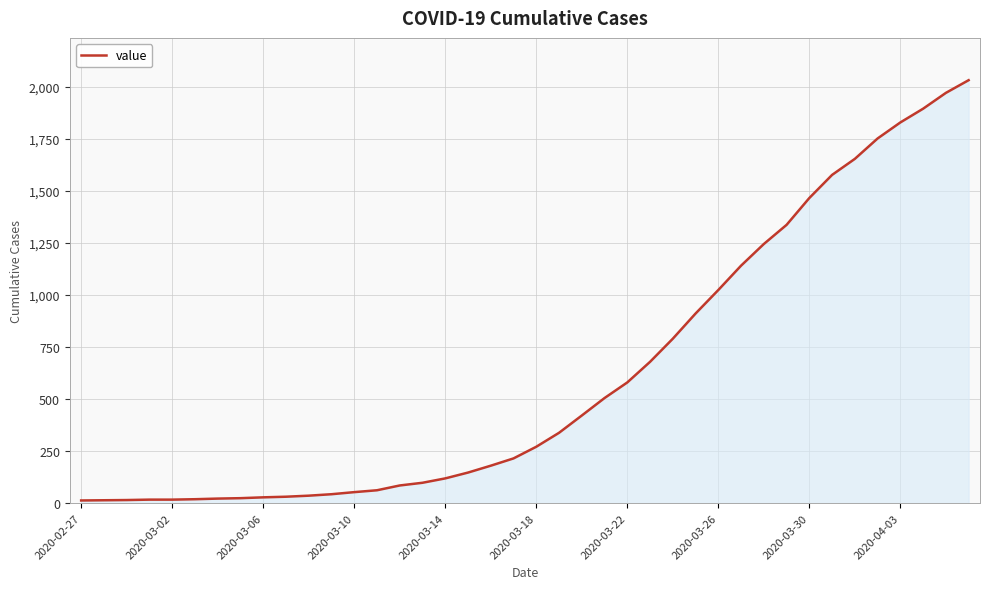

What is the greatest value displayed?

2032